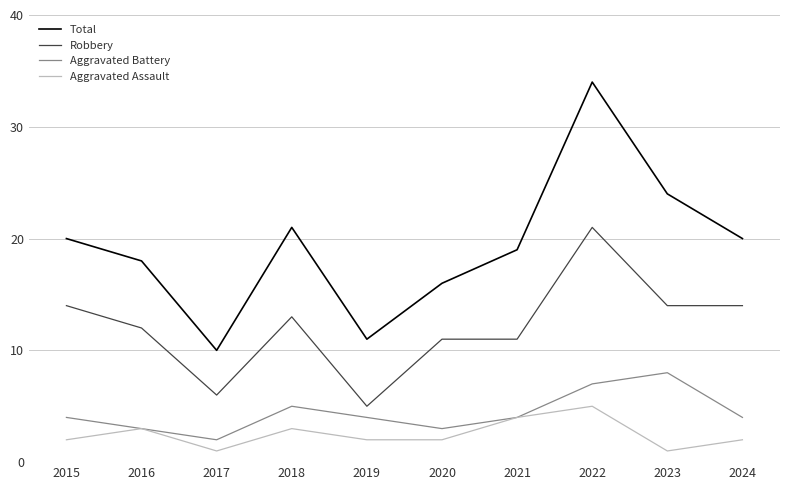

Reading left to right, what are all the values shown in this chart?

Total: 2015=20	2016=18	2017=10	2018=21	2019=11	2020=16	2021=19	2022=34	2023=24	2024=20
Robbery: 2015=14	2016=12	2017=6	2018=13	2019=5	2020=11	2021=11	2022=21	2023=14	2024=14
Aggravated Battery: 2015=4	2016=3	2017=2	2018=5	2019=4	2020=3	2021=4	2022=7	2023=8	2024=4
Aggravated Assault: 2015=2	2016=3	2017=1	2018=3	2019=2	2020=2	2021=4	2022=5	2023=1	2024=2